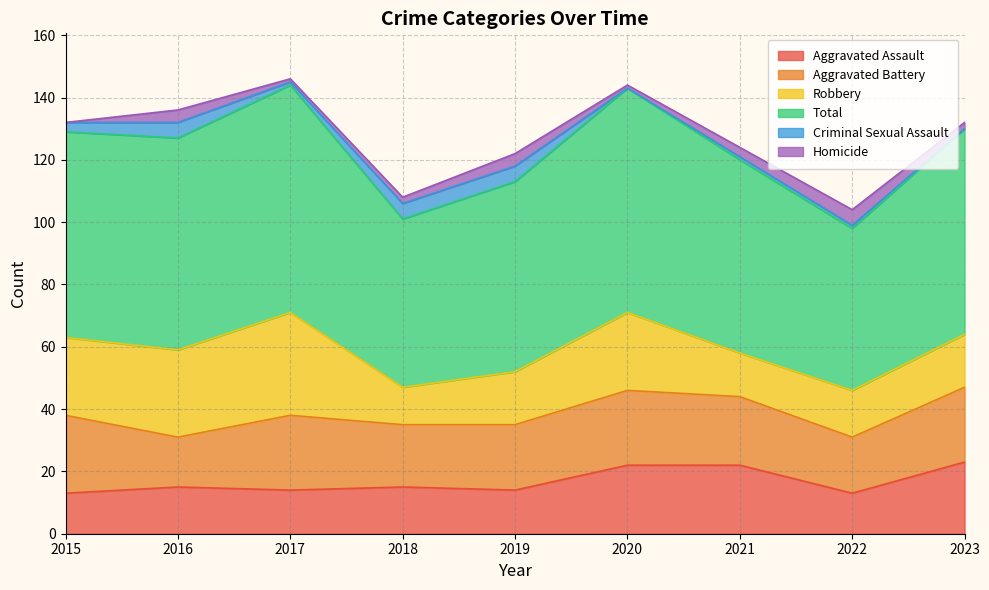

Does the chart have visible grid lines?

Yes